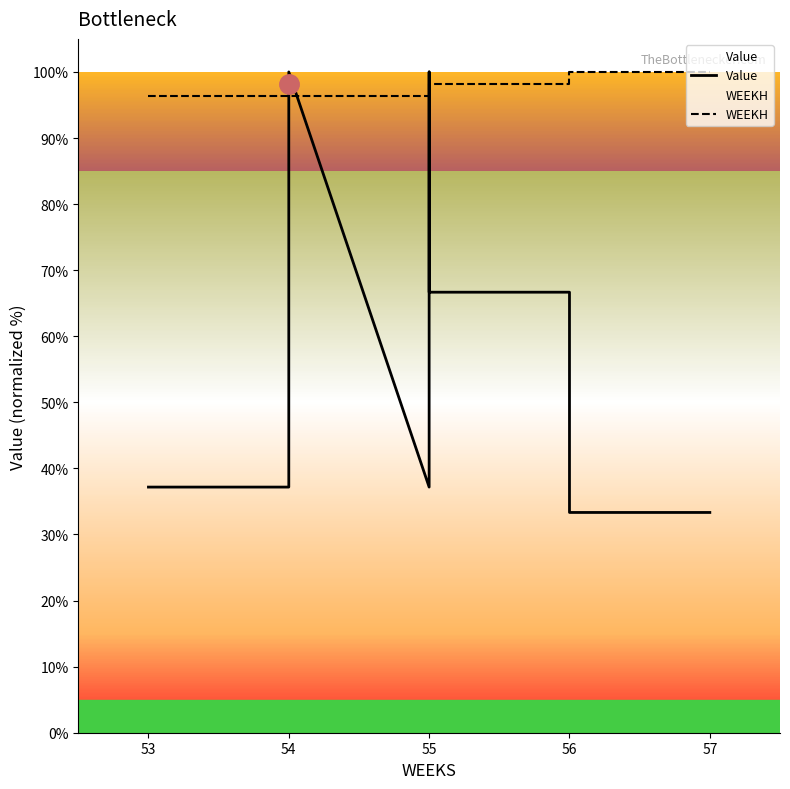

What are all the series names shown in the legend?

Value, WEEKH